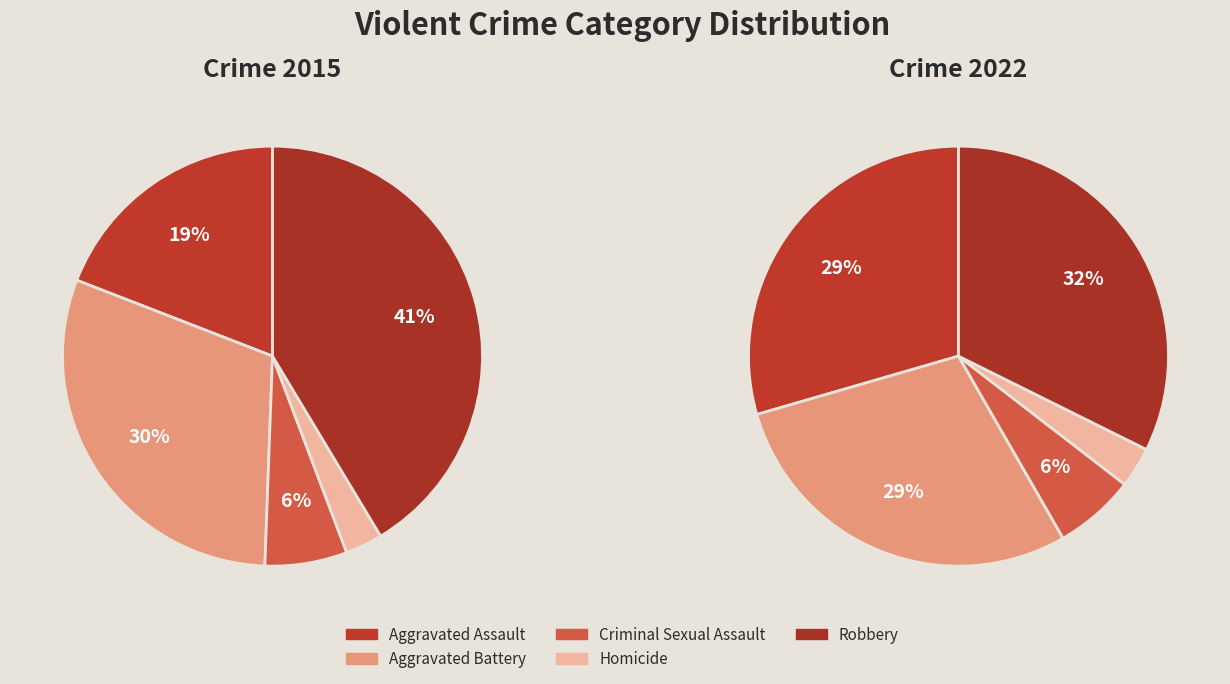

Rank the categories by values_2015 value from highest to lowest.

Robbery, Aggravated Battery, Aggravated Assault, Criminal Sexual Assault, Homicide